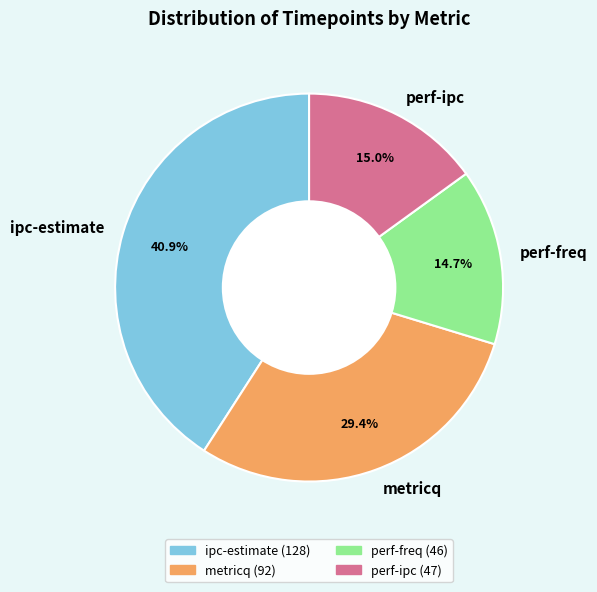

Is it true that perf-ipc is 15% of the pie?

True